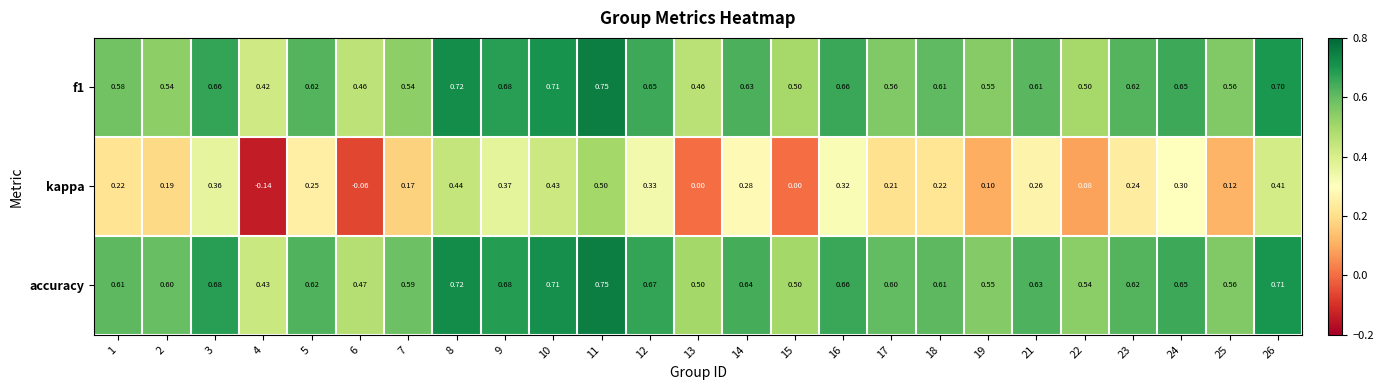

Which series has the widest spread of values?

kappa